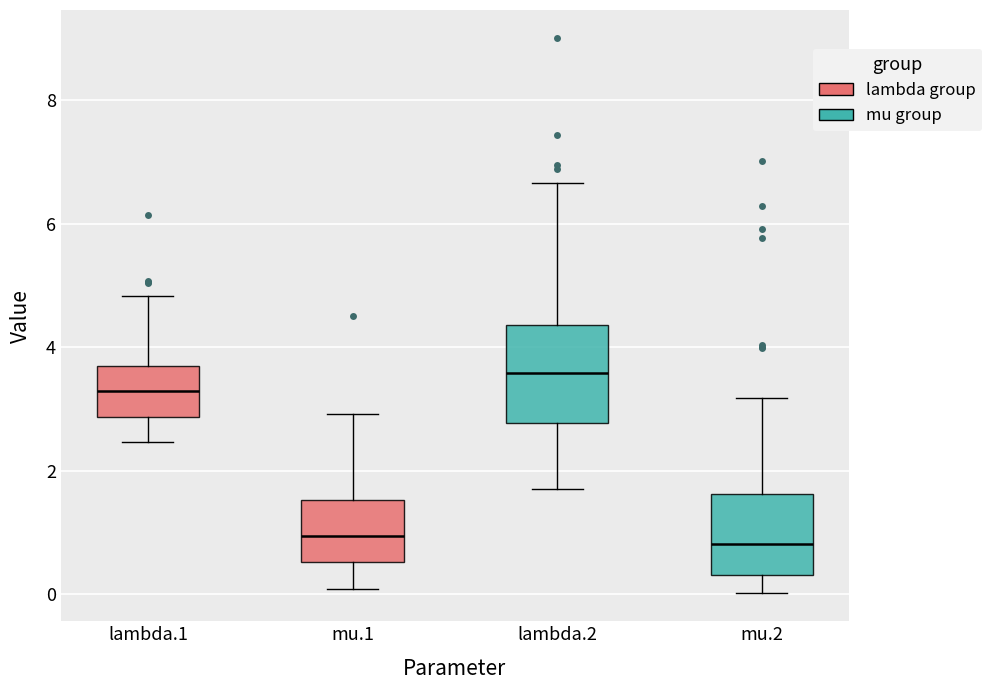

Reading left to right, read every box against the y-axis: the position of its median line, the range the box covers, and the ends of its whiskers. The values are not printed on the chart, so give them approximately, as read against the axis.

lambda.1: median 3.2, box 2.8 to 3.6, whiskers 2.4 to 4.8
mu.1: median 1.0, box 0.6 to 1.6, whiskers 0.0 to 3.0
lambda.2: median 3.6, box 2.8 to 4.4, whiskers 1.8 to 6.6
mu.2: median 0.8, box 0.4 to 1.6, whiskers 0.0 to 3.2